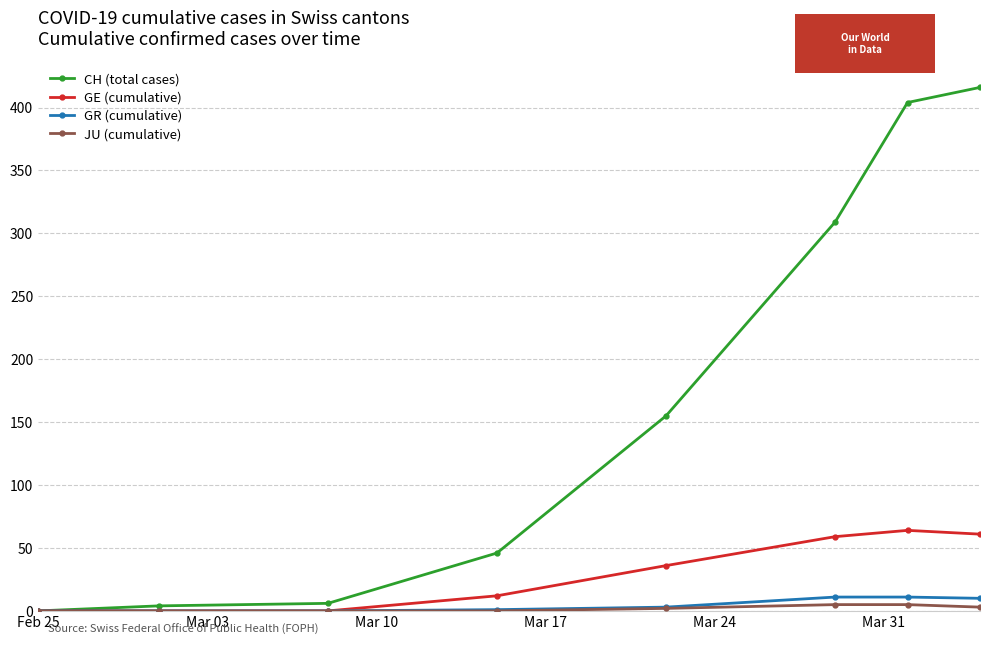

What is the difference between the second highest and minimum values in the CH (total cases) series?

404